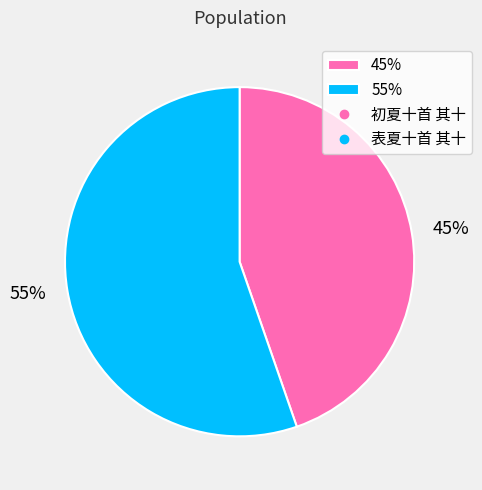

Which category has the smallest portion of the pie?

45%